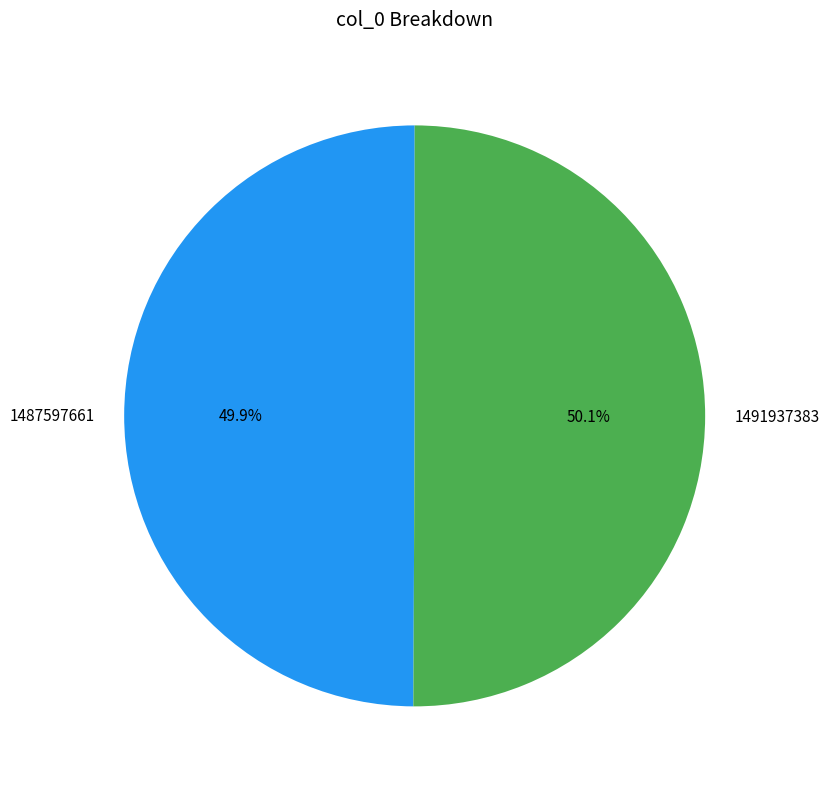

Combined, do 1491937383 and 1487597661 account for over 50%?

Yes